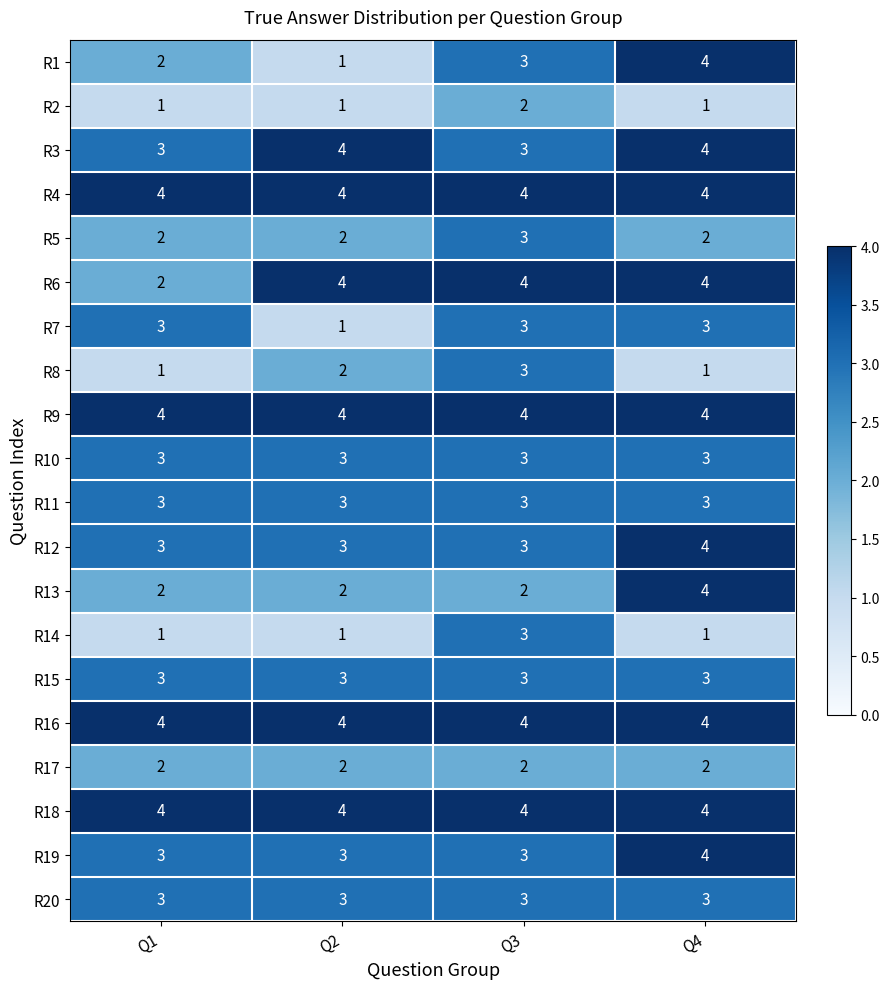

The R7 series shows 1 at Q2. True or false?

True